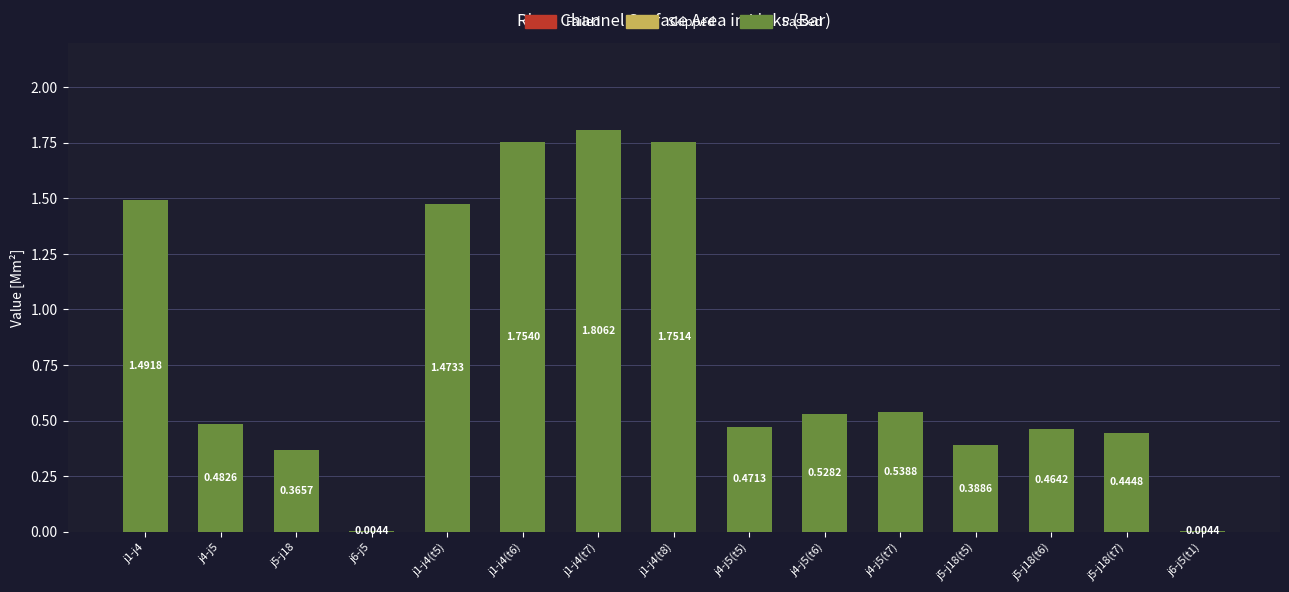

What is the change in value from j5-j18(t5) to j5-j18(t6)?

+0.1